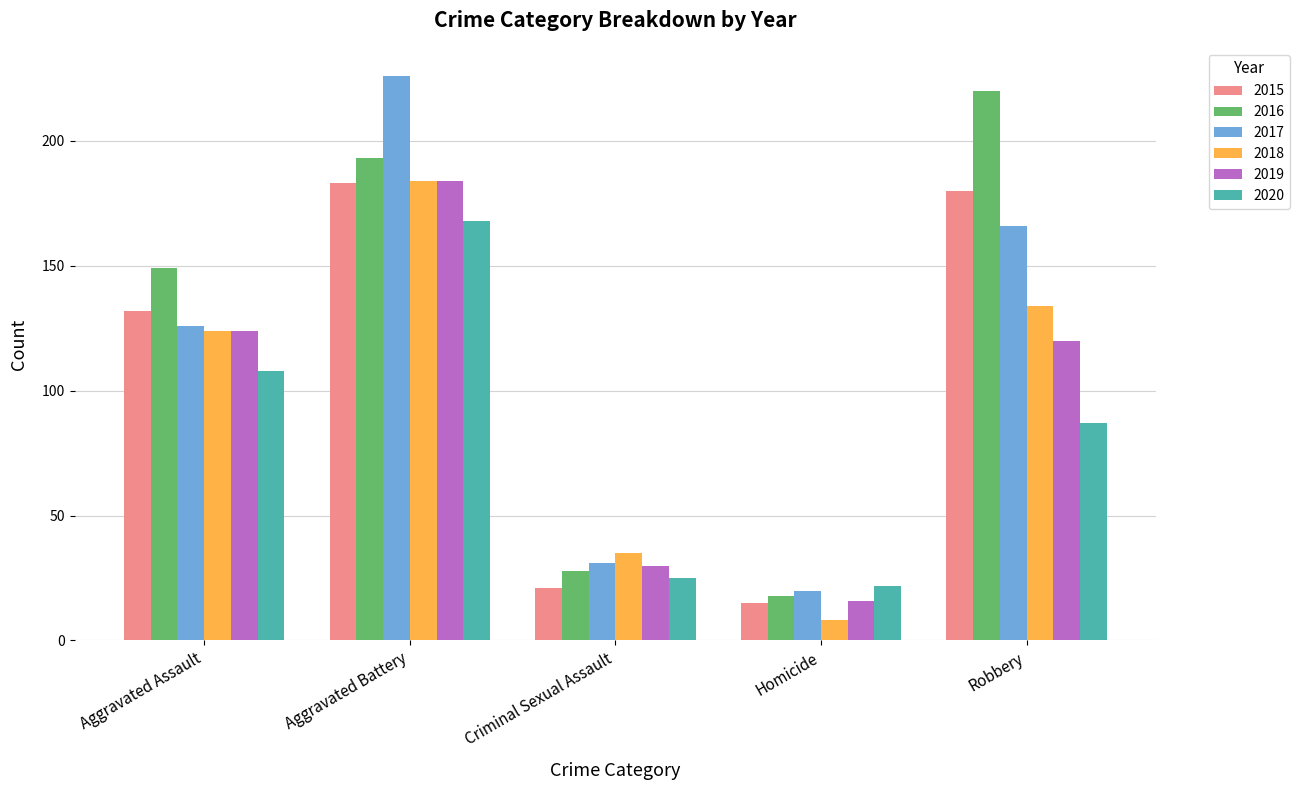

Is the value of 2019 at Aggravated Battery greater than the value of 2018 at Criminal Sexual Assault?

Yes